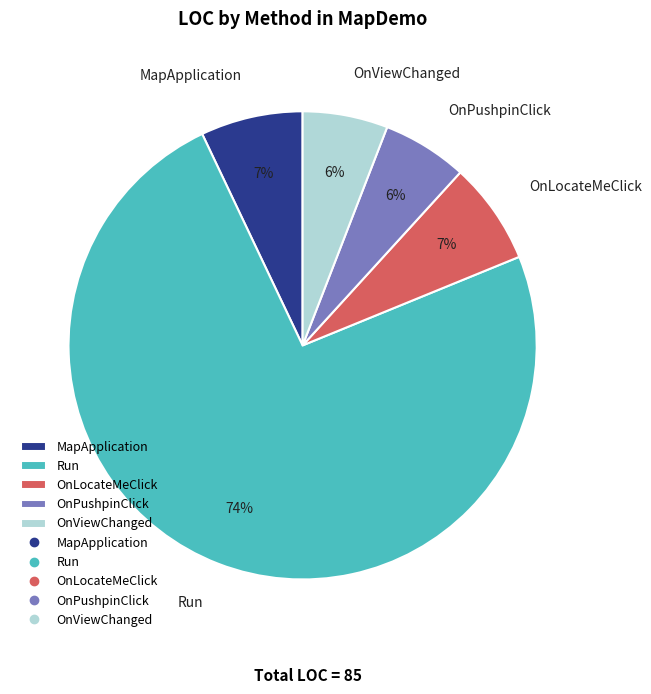

Is the sum of OnPushpinClick and OnViewChanged greater than half?

No